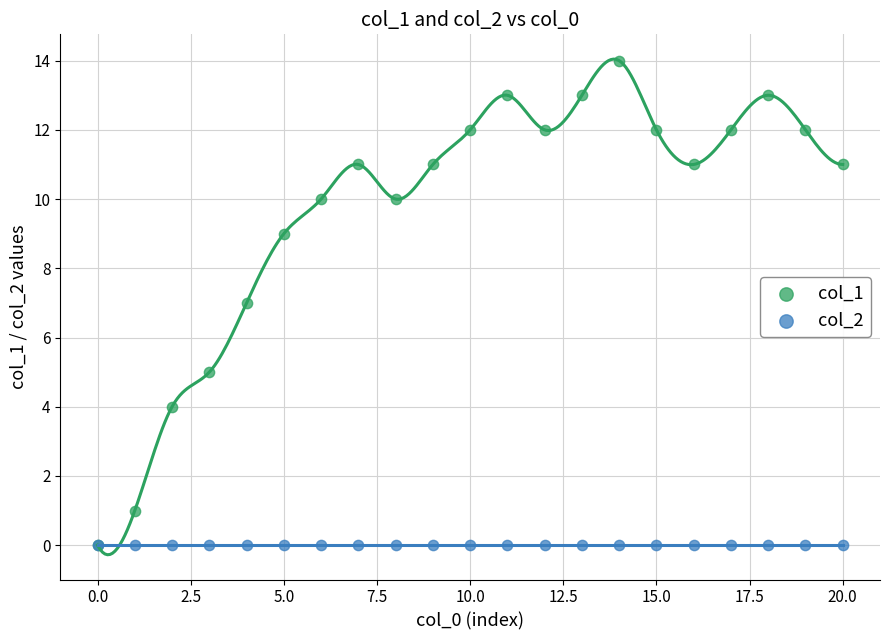

What are all the series names shown in the legend?

col_1, col_2